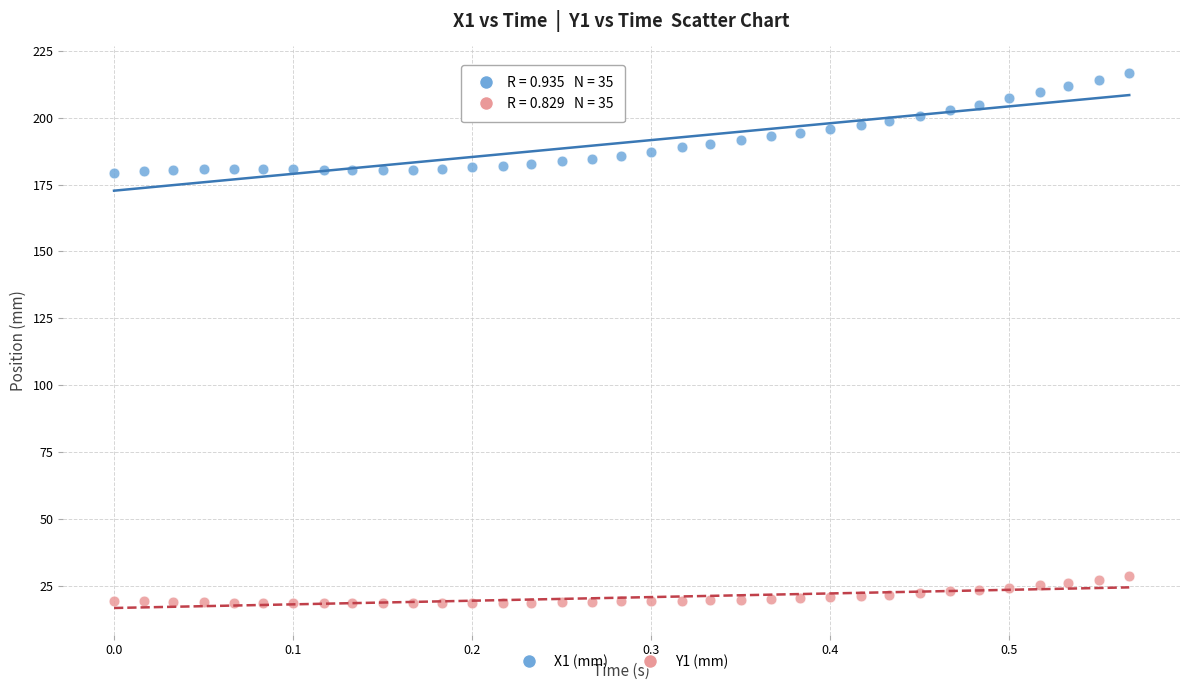

Across all data points, what is the range of X values (max minus min)?

0.6